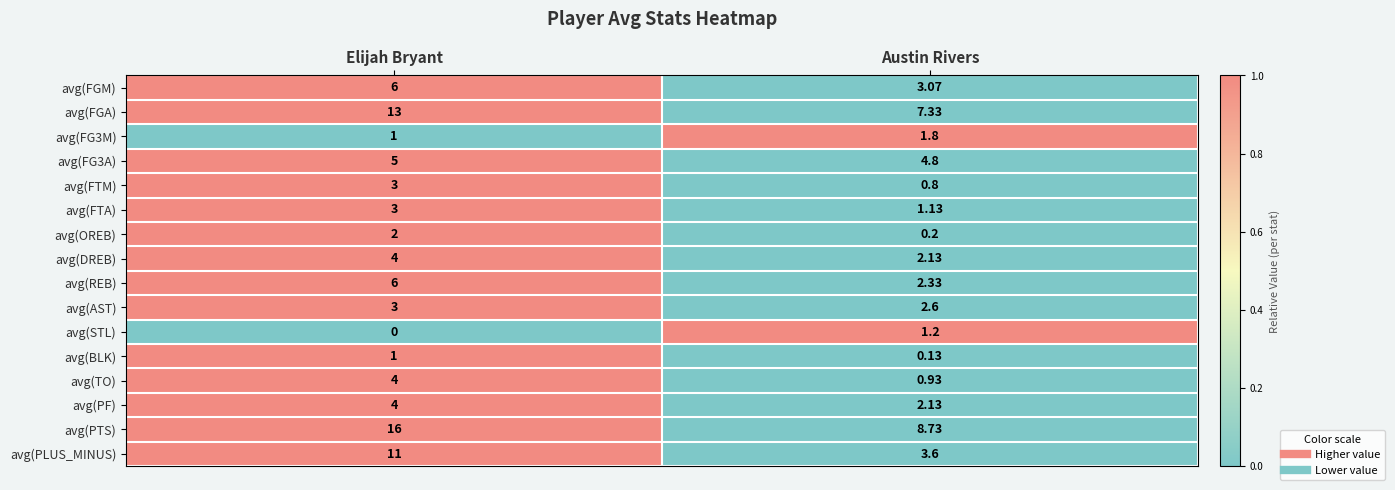

Which series changed the most between Elijah Bryant and Austin Rivers?

avg(PLUS_MINUS)